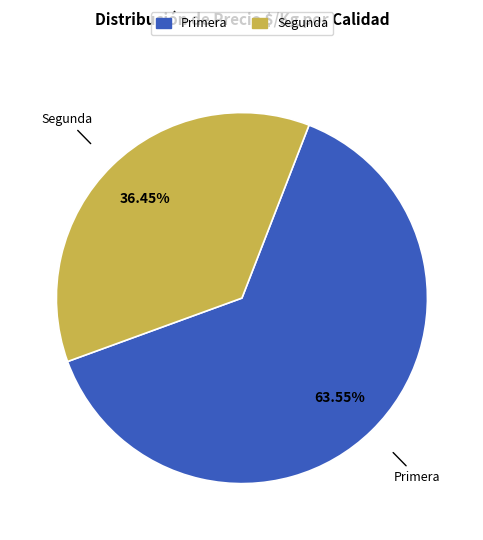

Between Segunda and Primera, which is larger?

Primera